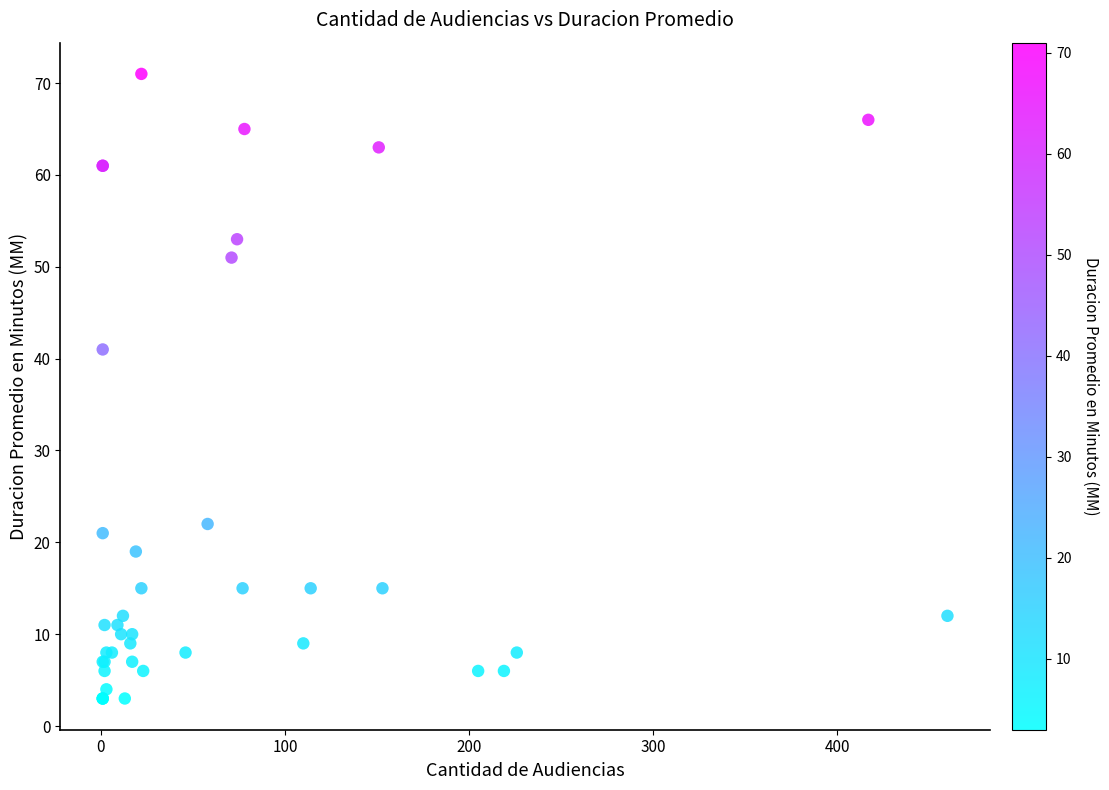

What Y value in the scatter plot is closest to 37?

41